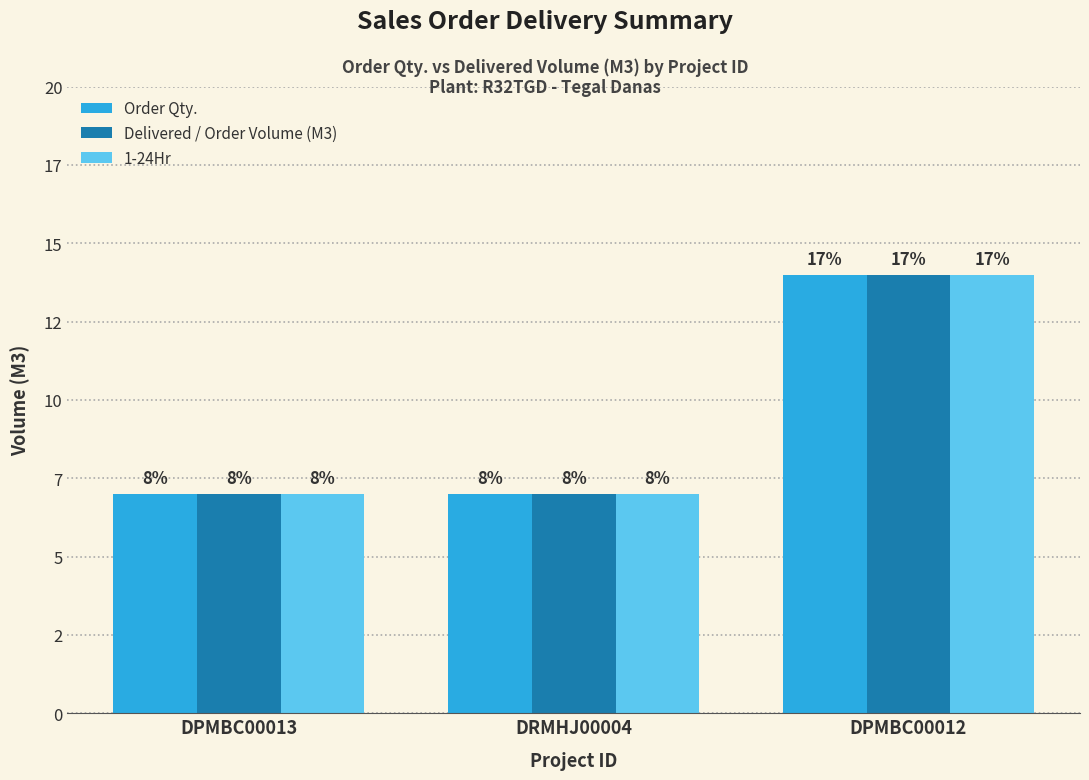

At how many categories does at least one series exceed 11?

1